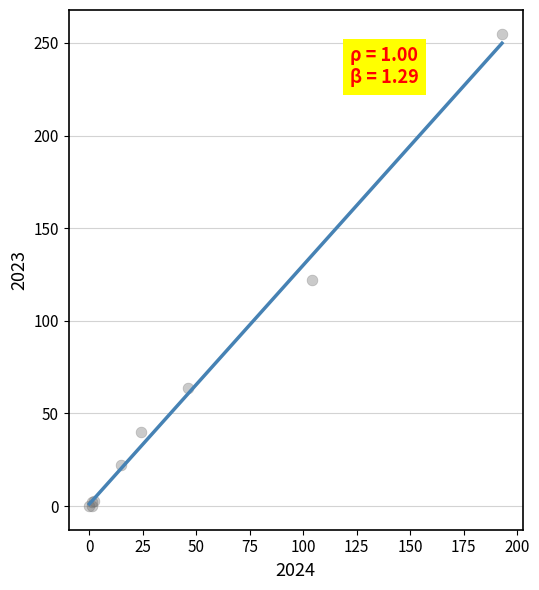

What Y value in the scatter plot is closest to 127?

122